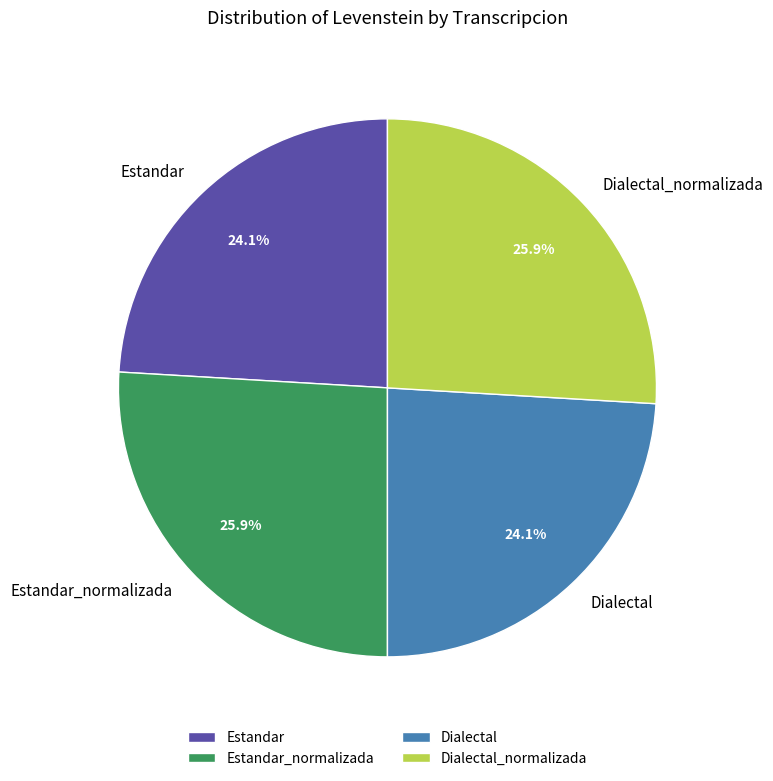

Is there a majority slice in this chart?

No